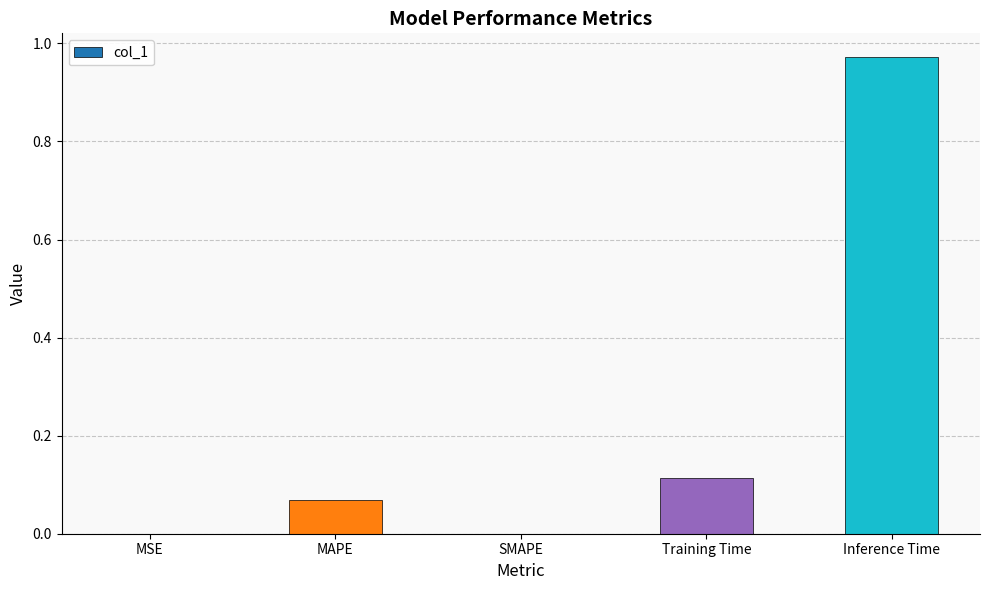

The value at SMAPE is -0.3. True or false?

False